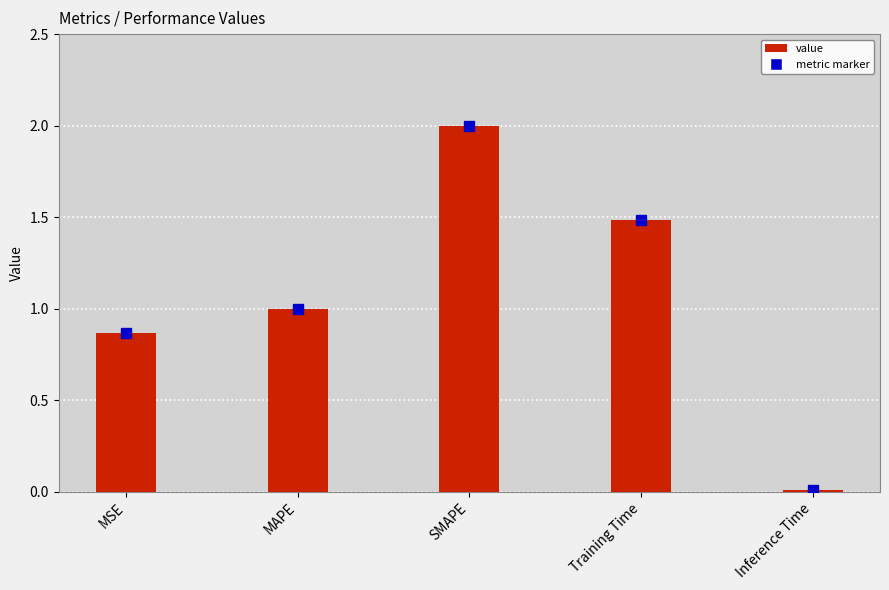

Which category has the highest value across all series?

SMAPE